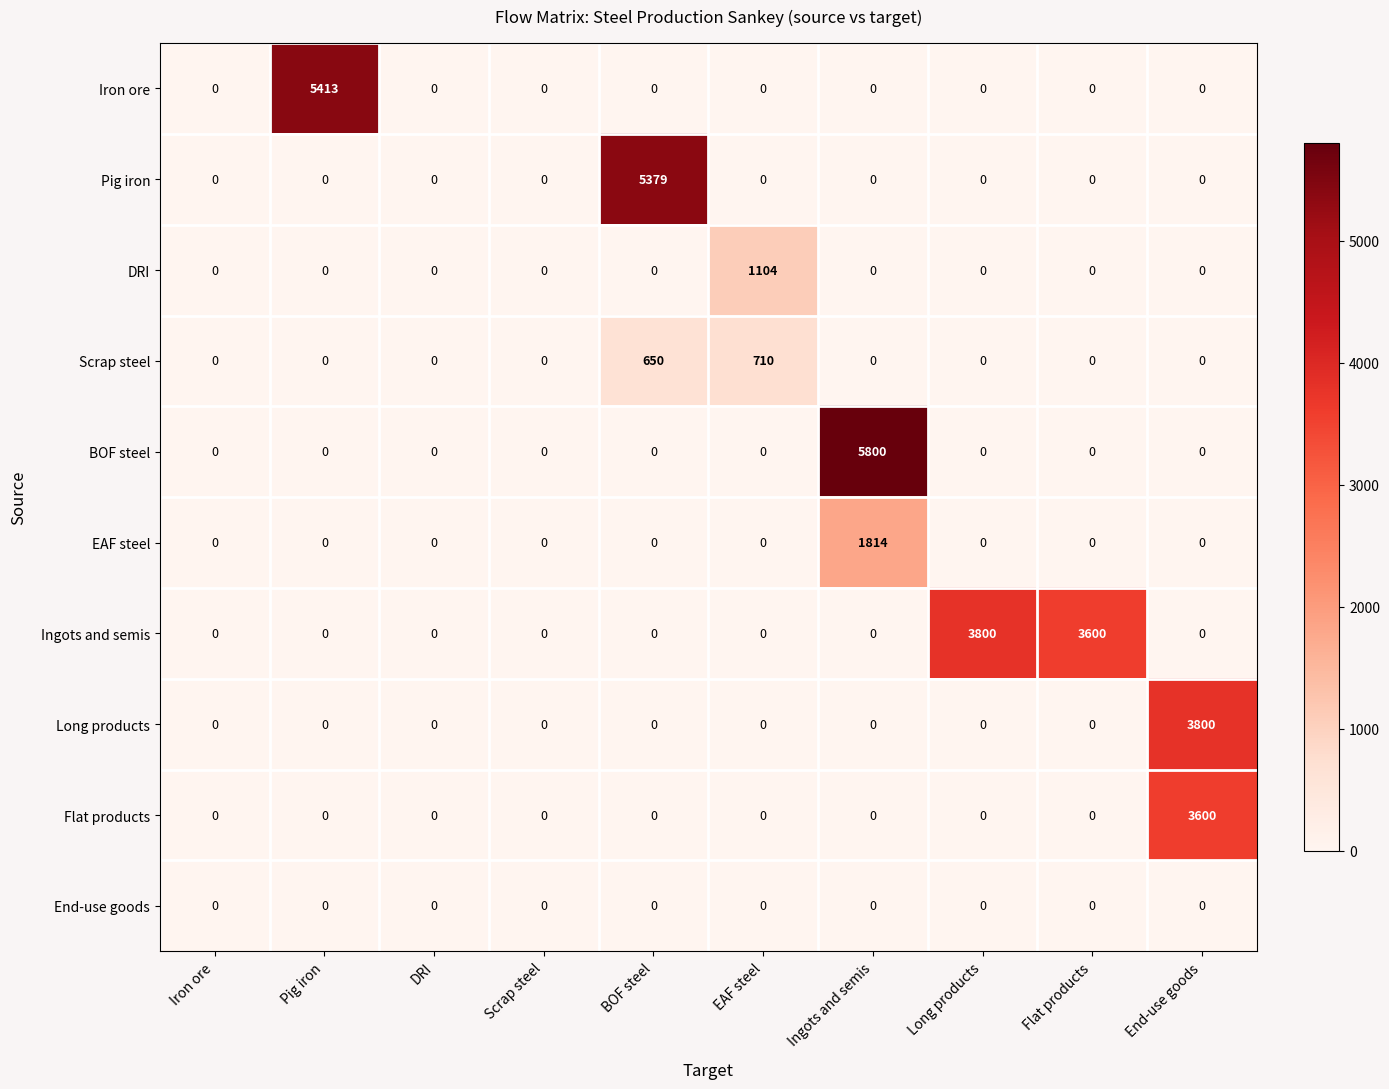

Where is Ingots and semis nearest to the value 1900?

Flat products